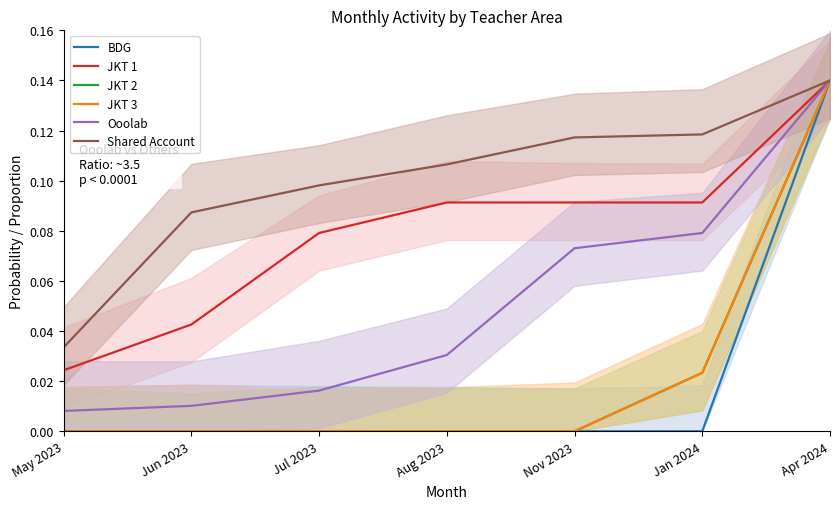

At which label is JKT 2 closest to 0?

May 2023